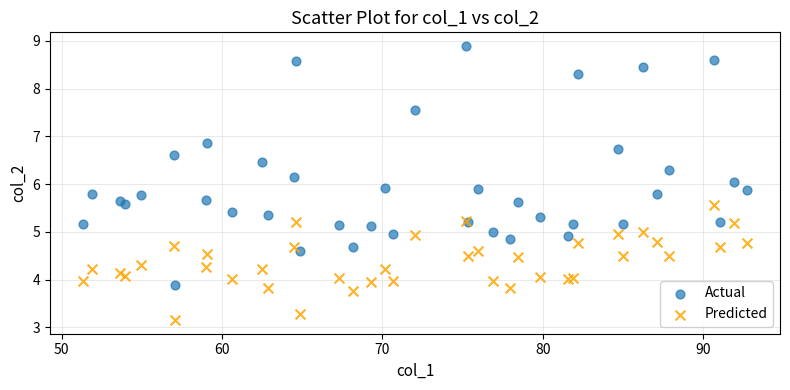

What is the X range (max minus min) for the scatter plot?

41.4